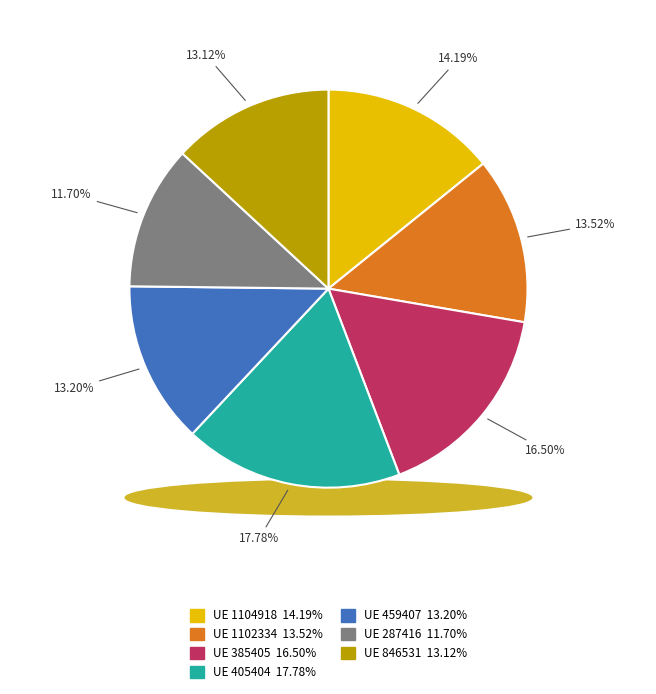

Which slice is the largest?

405404